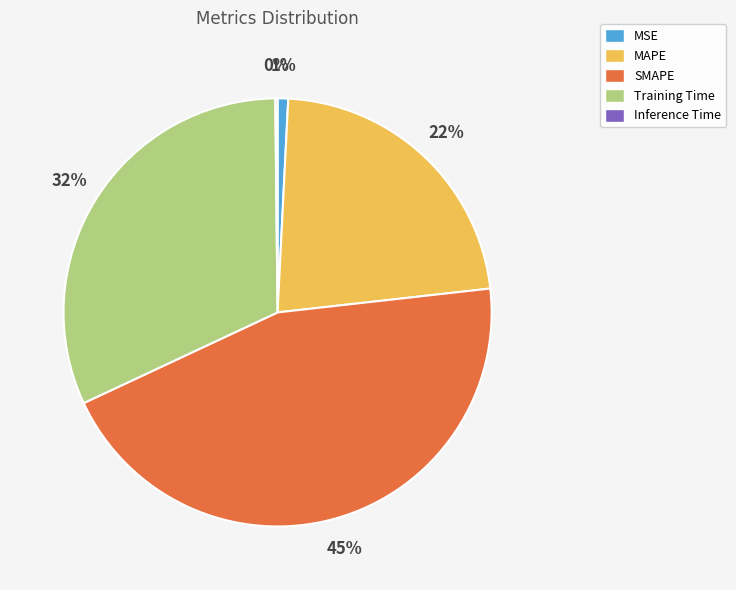

Combined, do SMAPE and MSE account for over 50%?

No